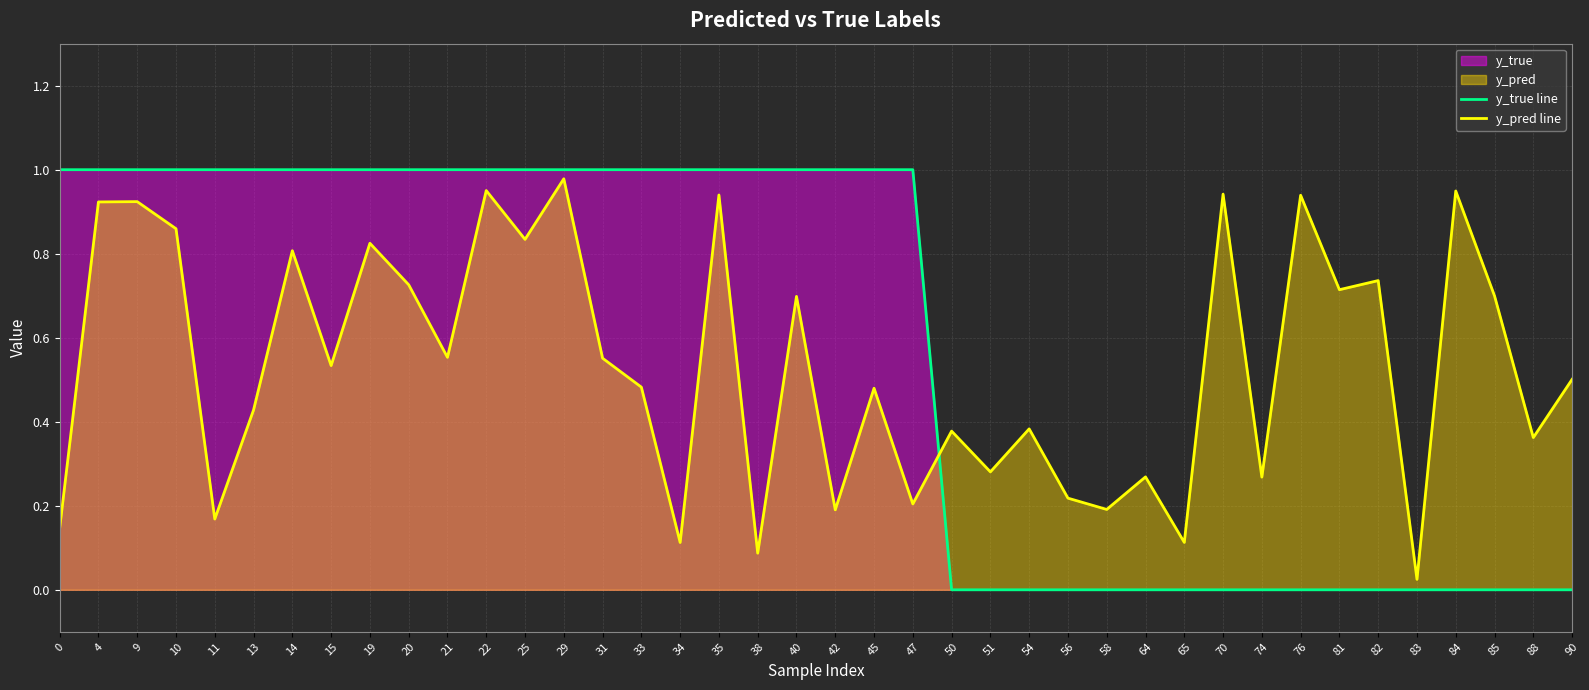

What is the total value across all series at 64?

0.3